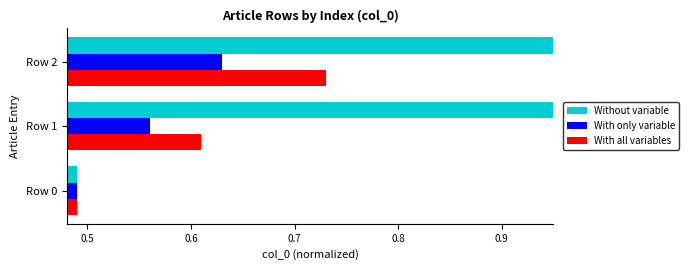

What is the value of the With only variable bar at the 3rd from the left?

0.6